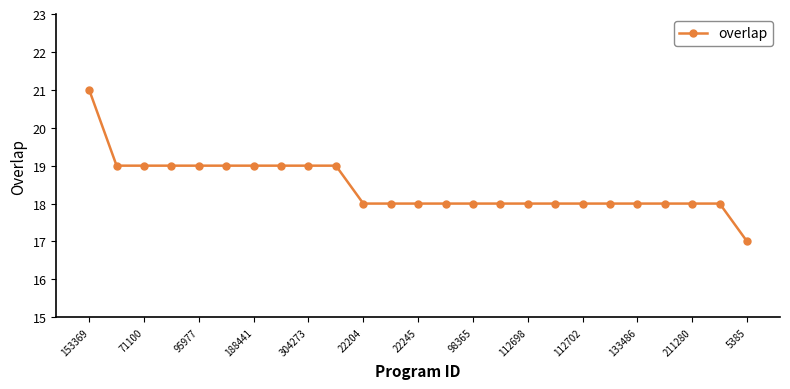

What is the value of the 1st point from the left?

21